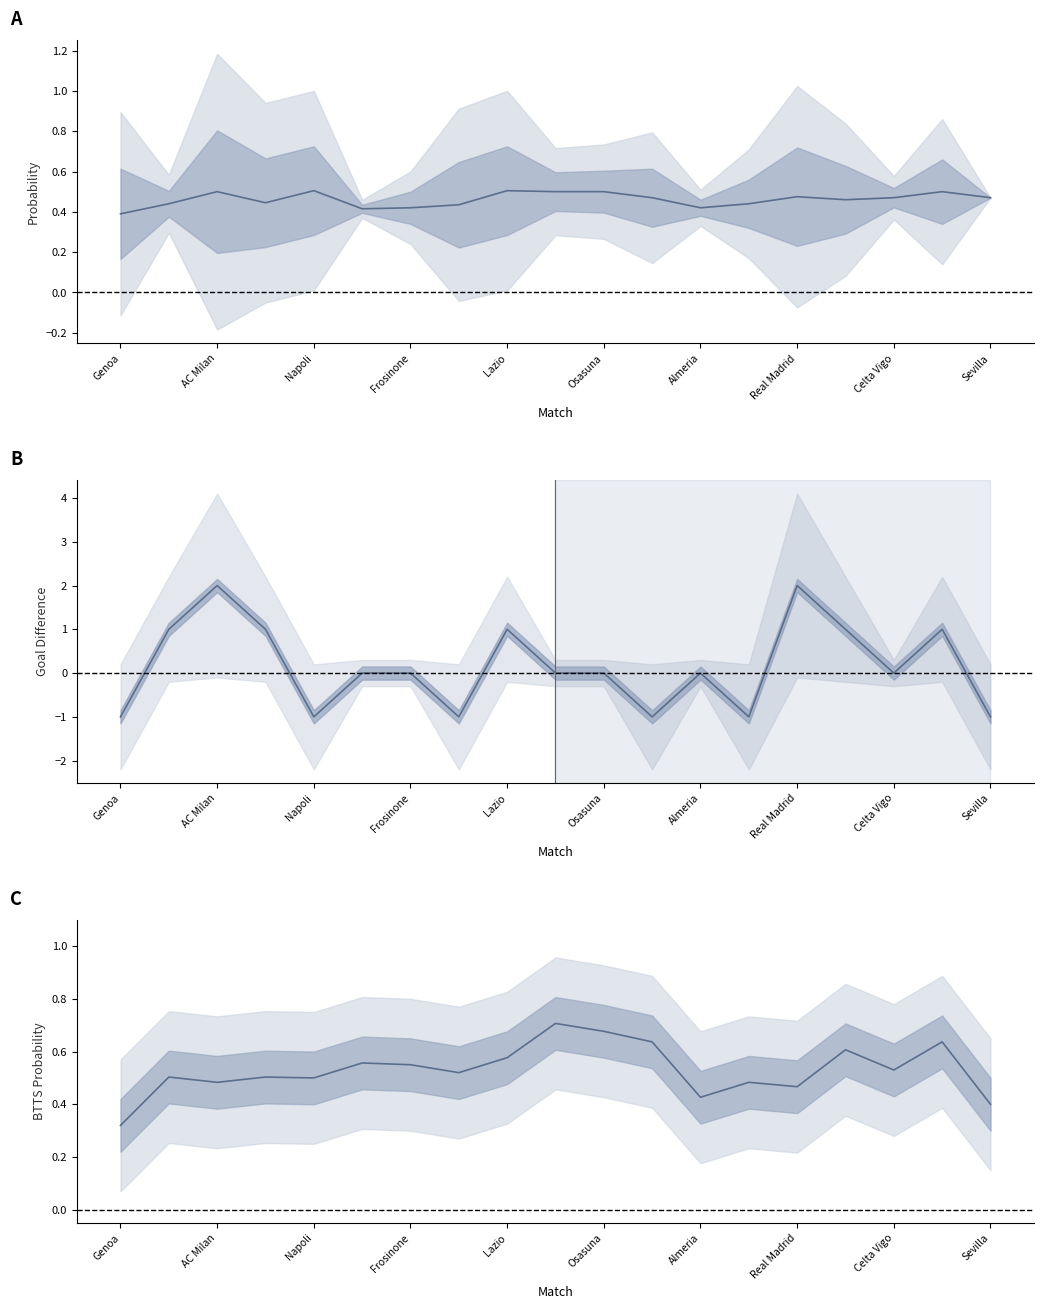

What is the difference between the second highest and second lowest values in the First Goal Home series?

0.1